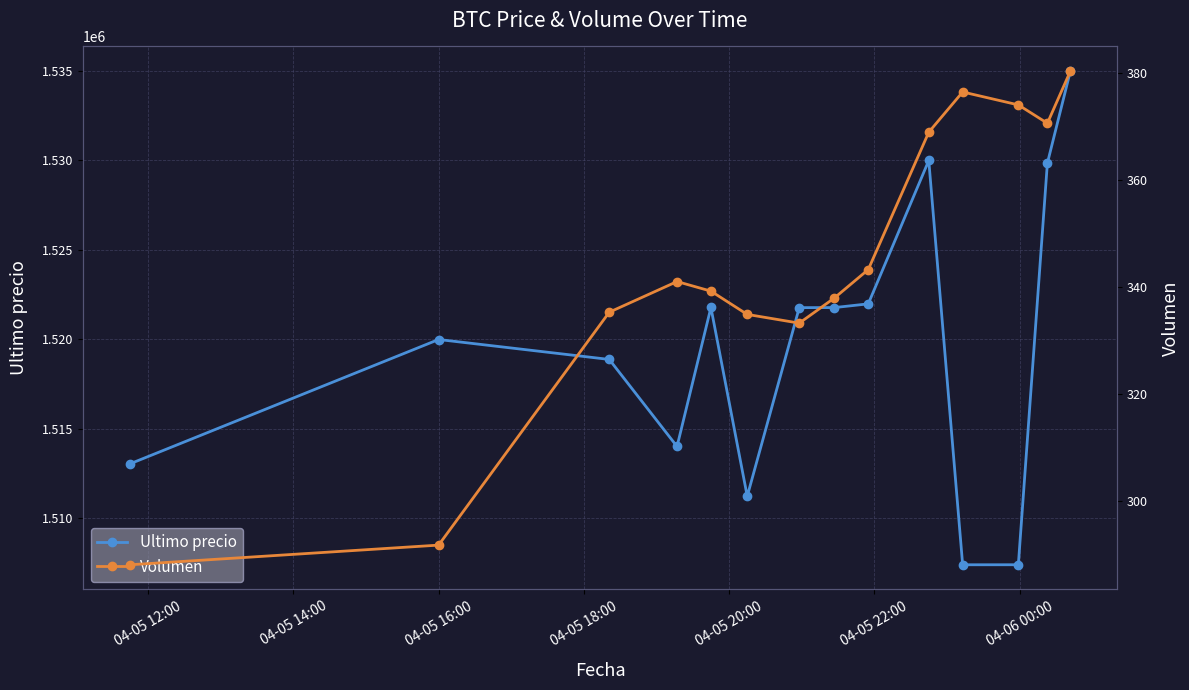

How many lines are shown in the chart?

2